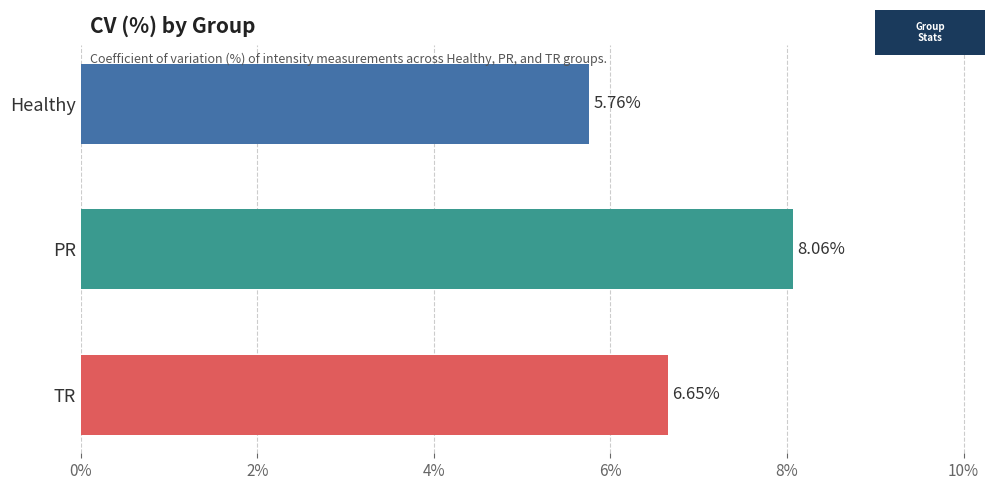

Which category has the lowest value across all series?

Healthy